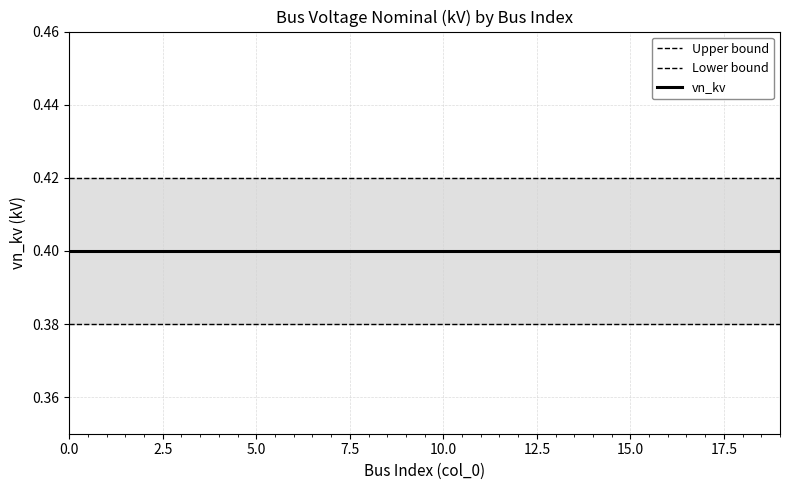

The value of vn_kv at 18 is 0.4. True or false?

True